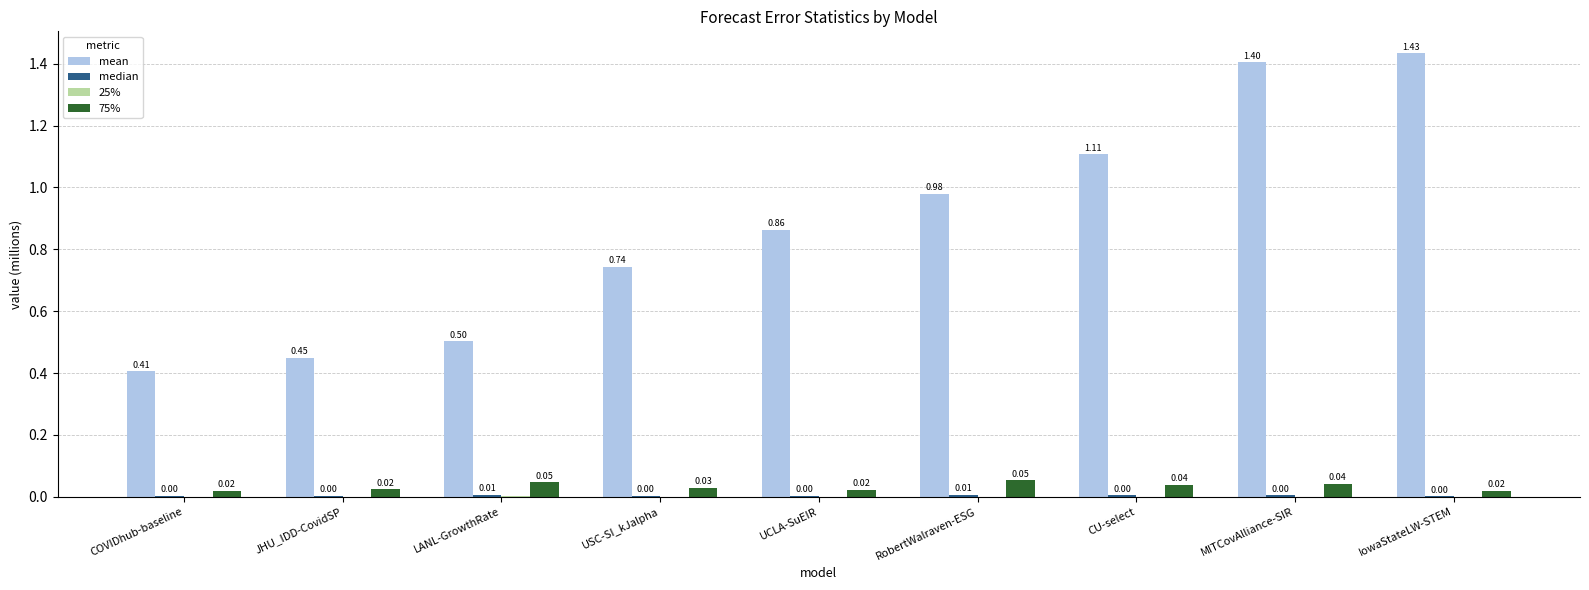

At which category is the sum across all series the highest?

IowaStateLW-STEM